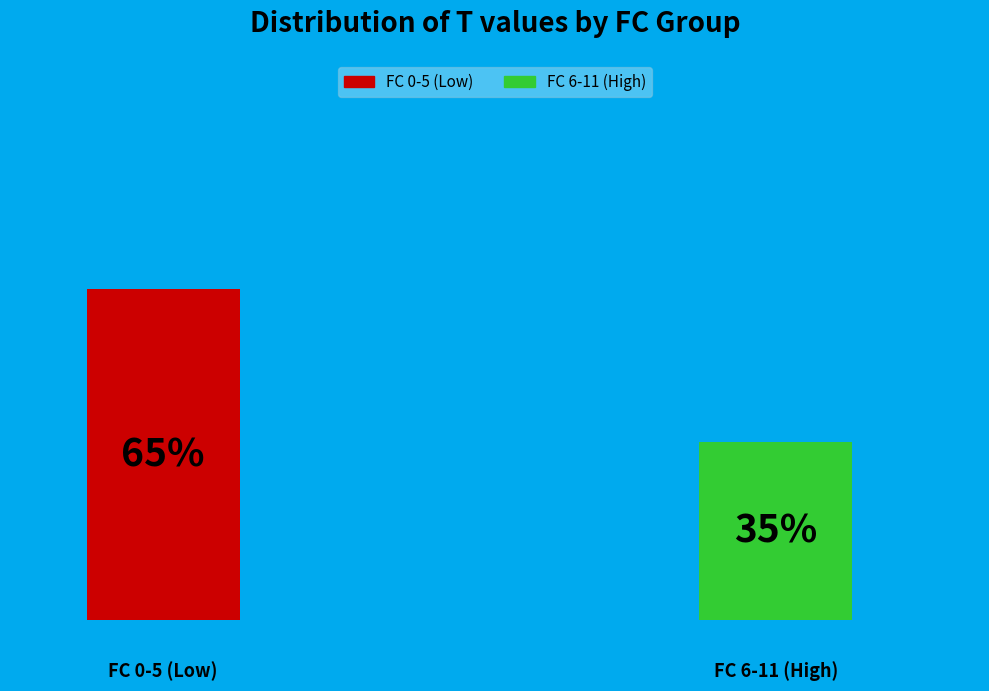

Which has a higher value, 3 or 7?

7